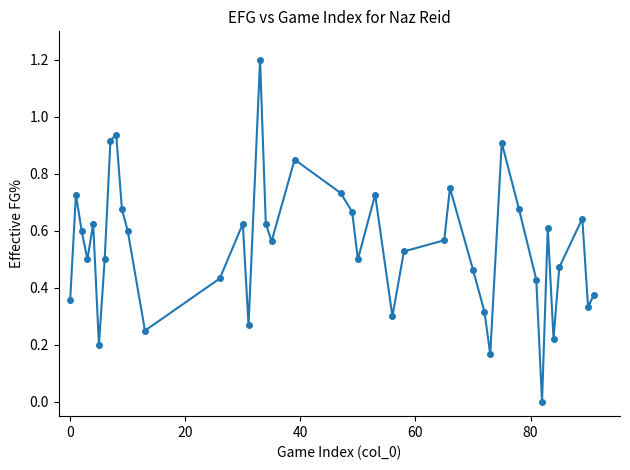

What is the difference between the maximum and second lowest values?

1.0